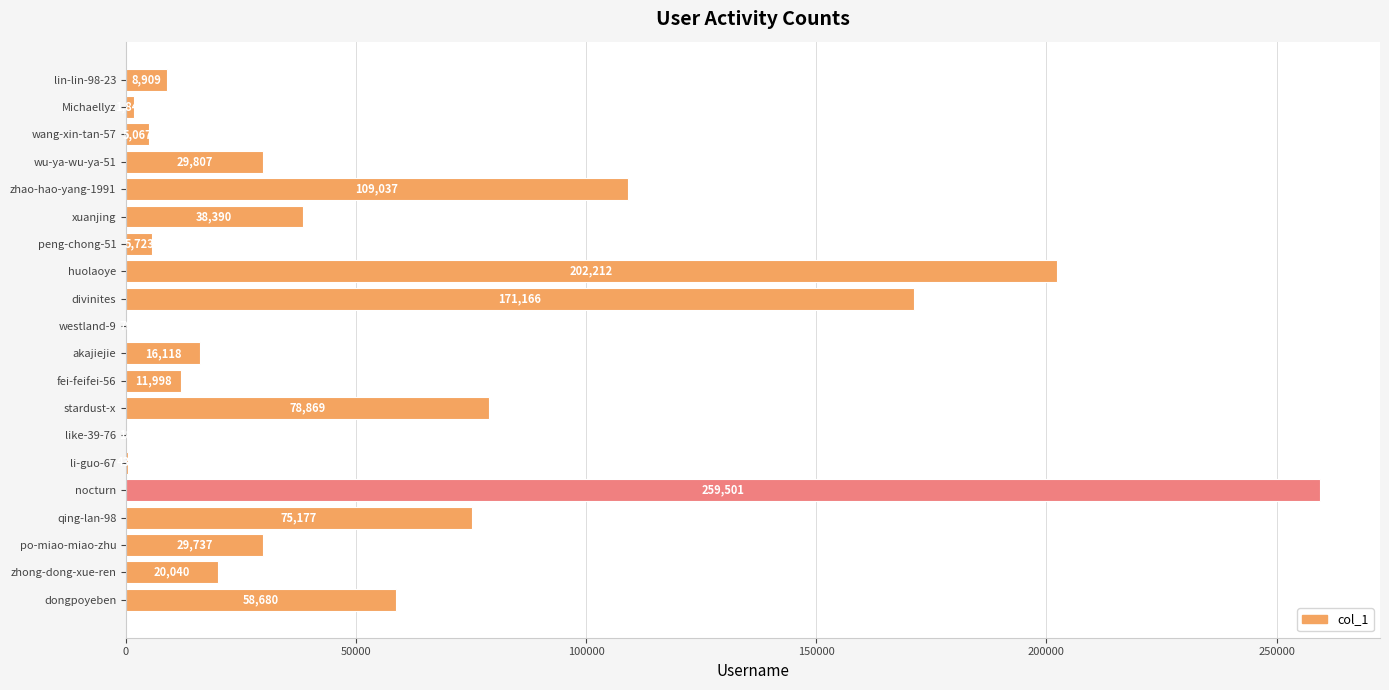

At which label is the value closest to 129759?

zhao-hao-yang-1991